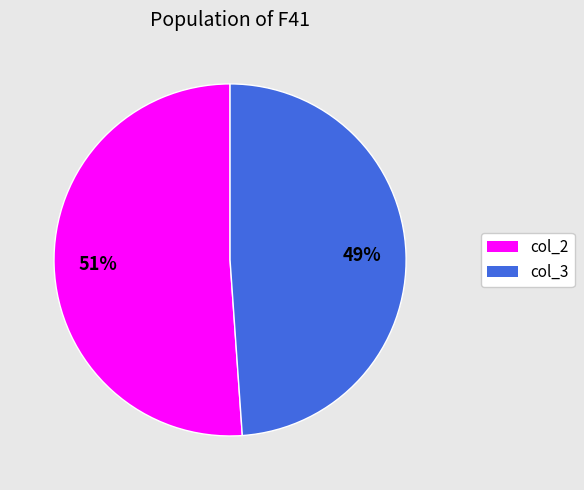

Approximately how many times larger is the value at col_2 compared to col_3?

1.0